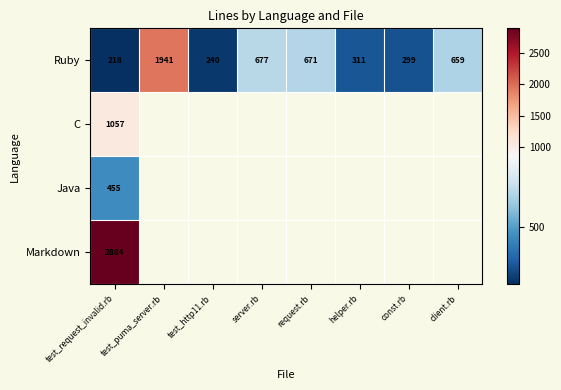

How many categories are shown in the chart?

8